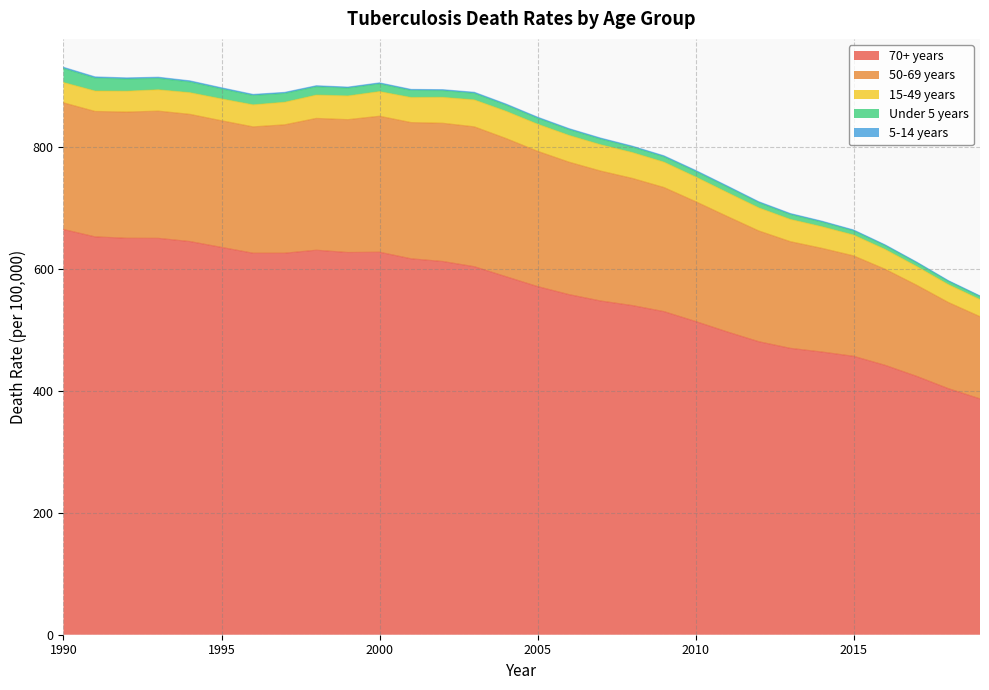

What is the lowest value of the 70+ years series?

387.0